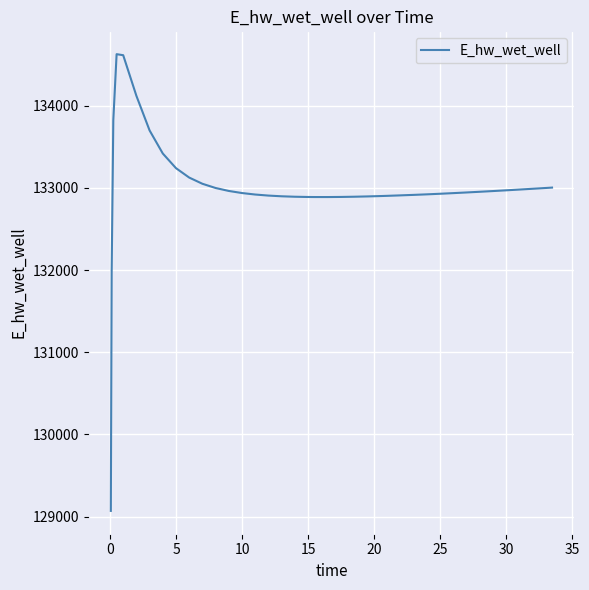

What is the smallest value displayed?

129070.3